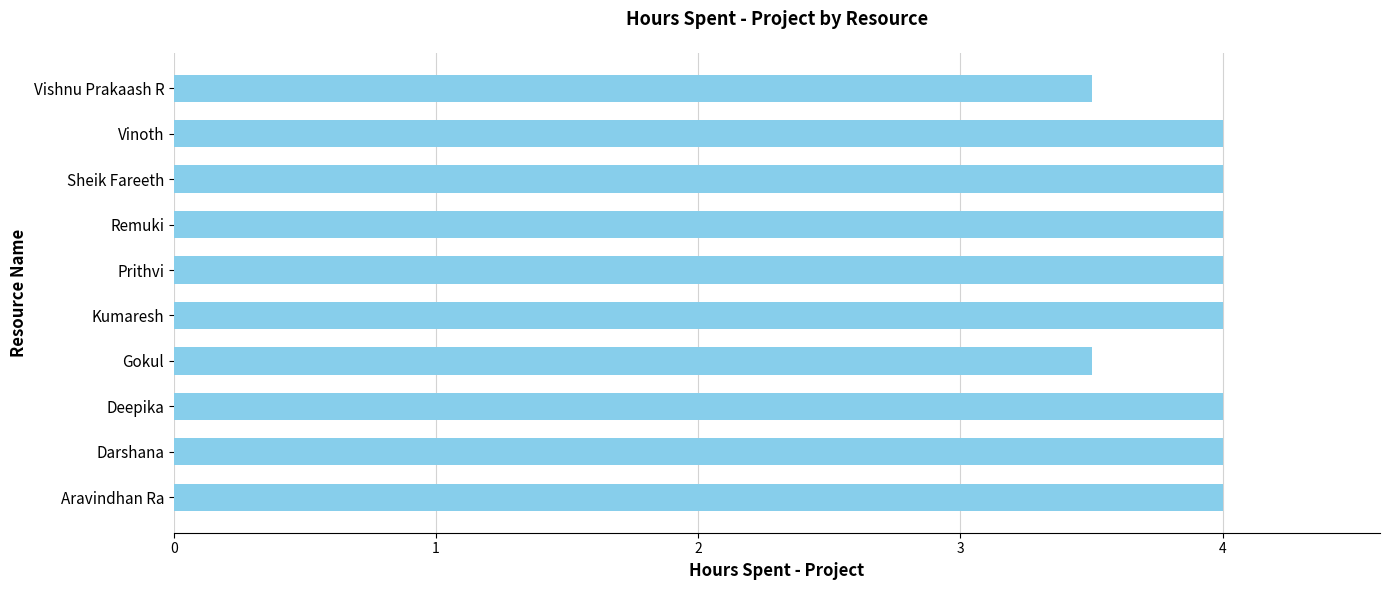

What value does the data have at Remuki?

4.0